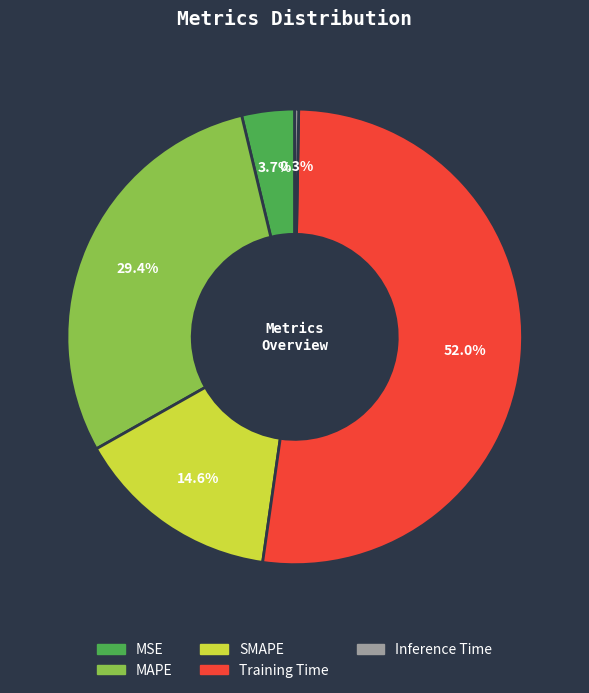

How many segments does this pie chart have?

5